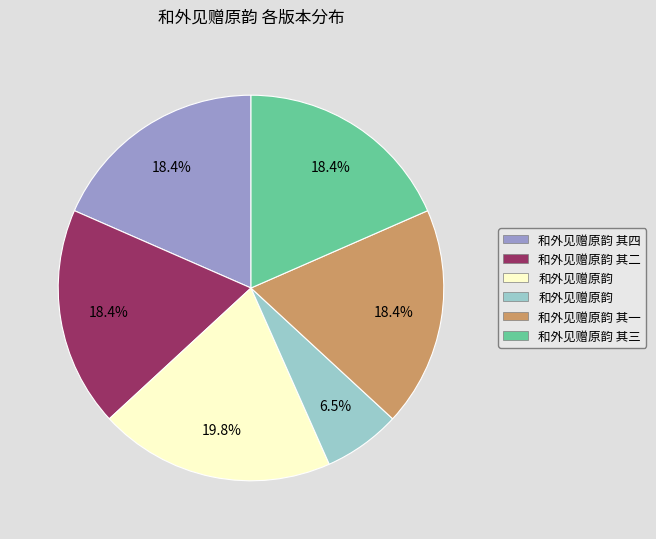

Is there a majority slice in this chart?

No